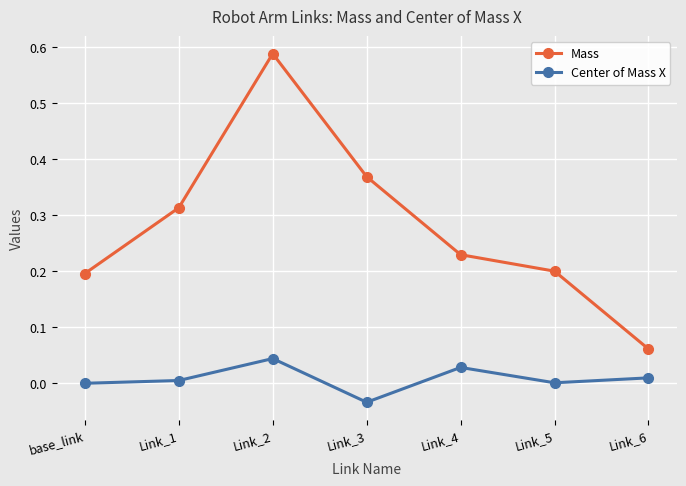

How many interior local peaks does the Mass series have?

1